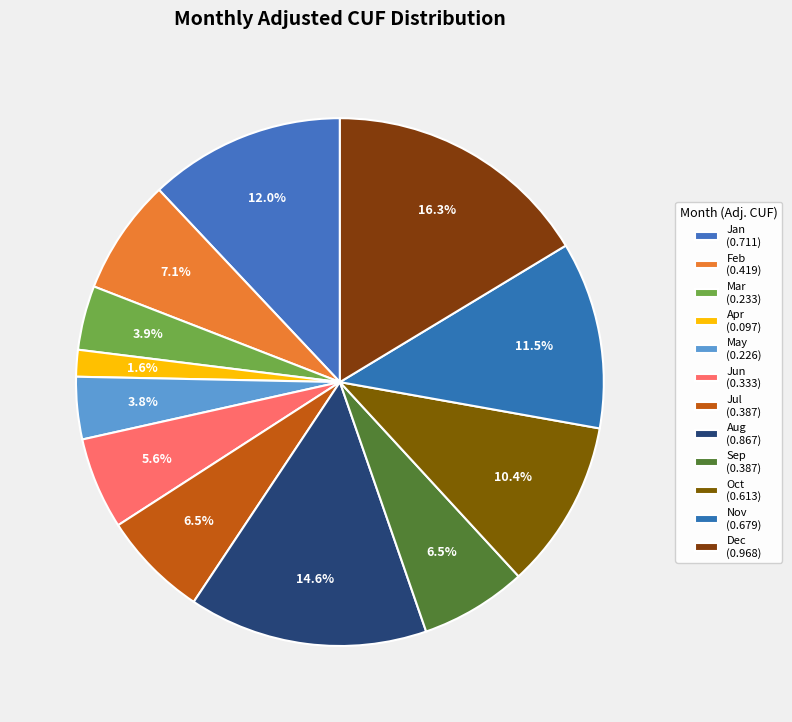

Count the number of slices in the pie.

12